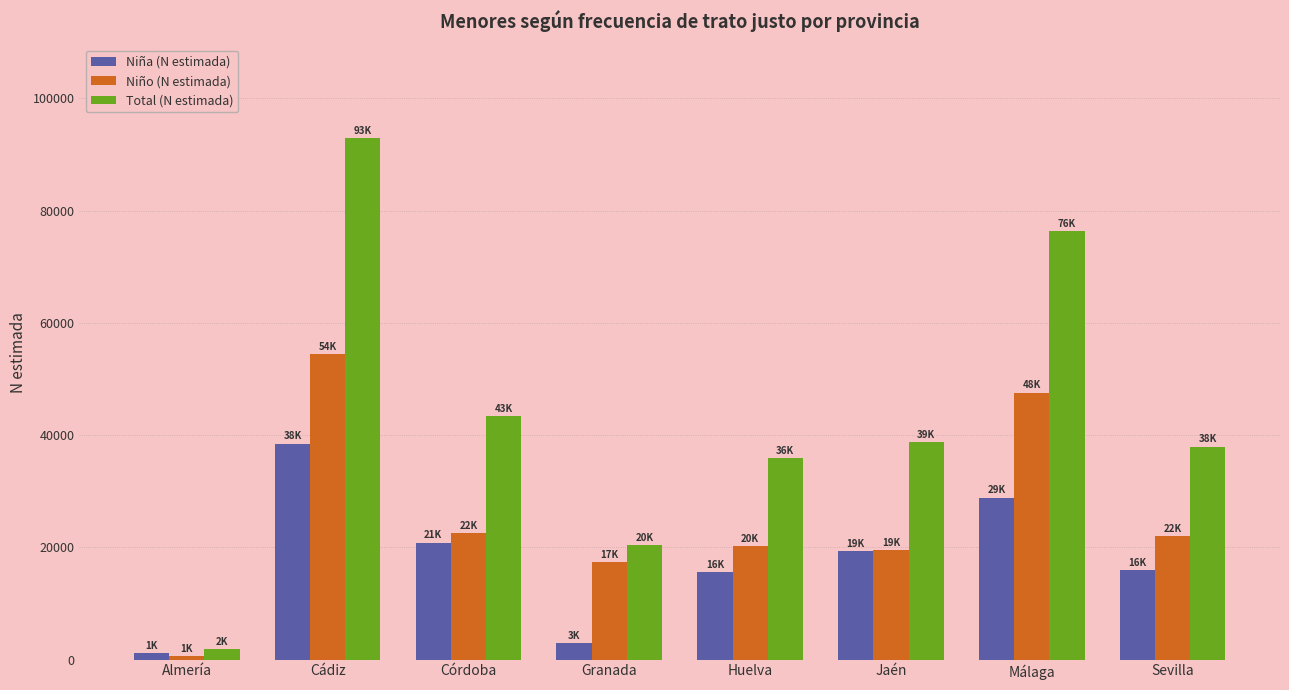

Is the value of Niña (N estimada) at Huelva greater than the value of Niño (N estimada) at Córdoba?

No